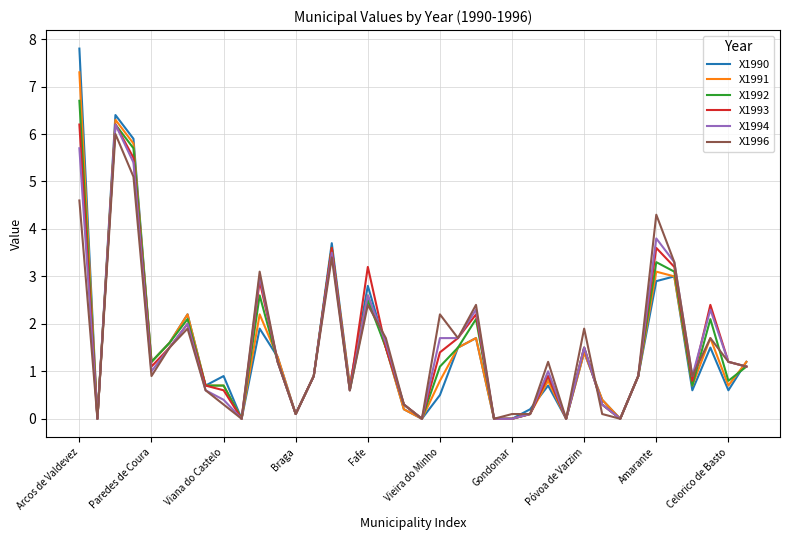

What is the greatest value displayed?

7.8